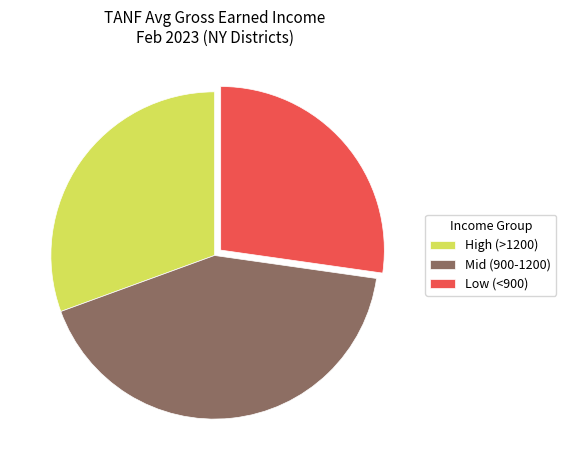

Approximately how many times larger is the value at High (>1200) compared to Mid (900-1200)?

0.7